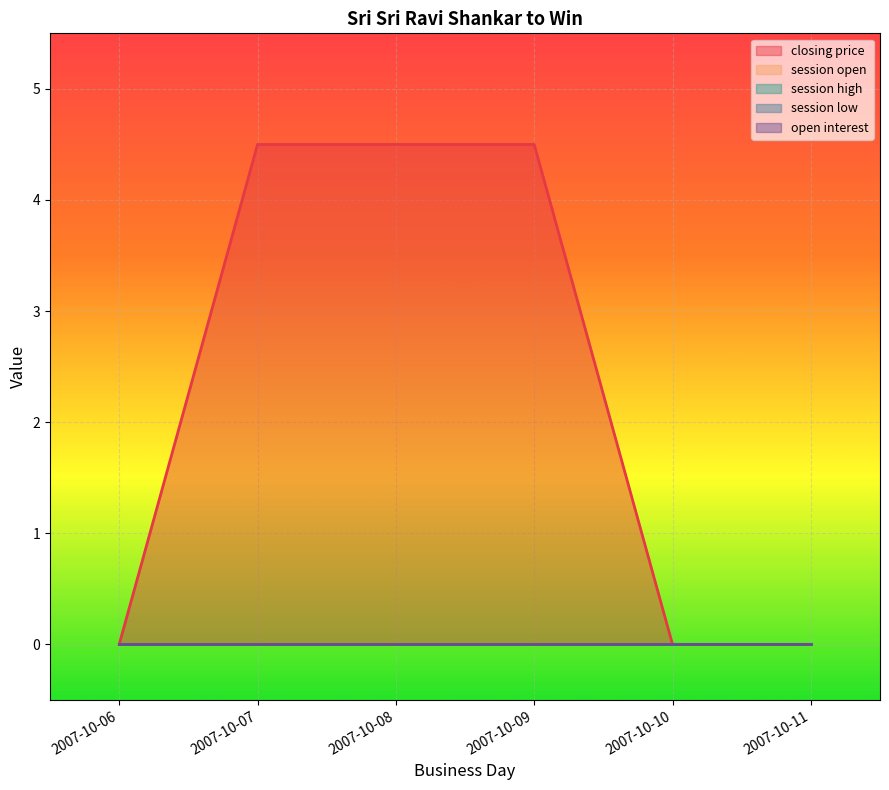

Rank the categories by open interest value from highest to lowest.

2007-10-06, 2007-10-07, 2007-10-08, 2007-10-09, 2007-10-10, 2007-10-11